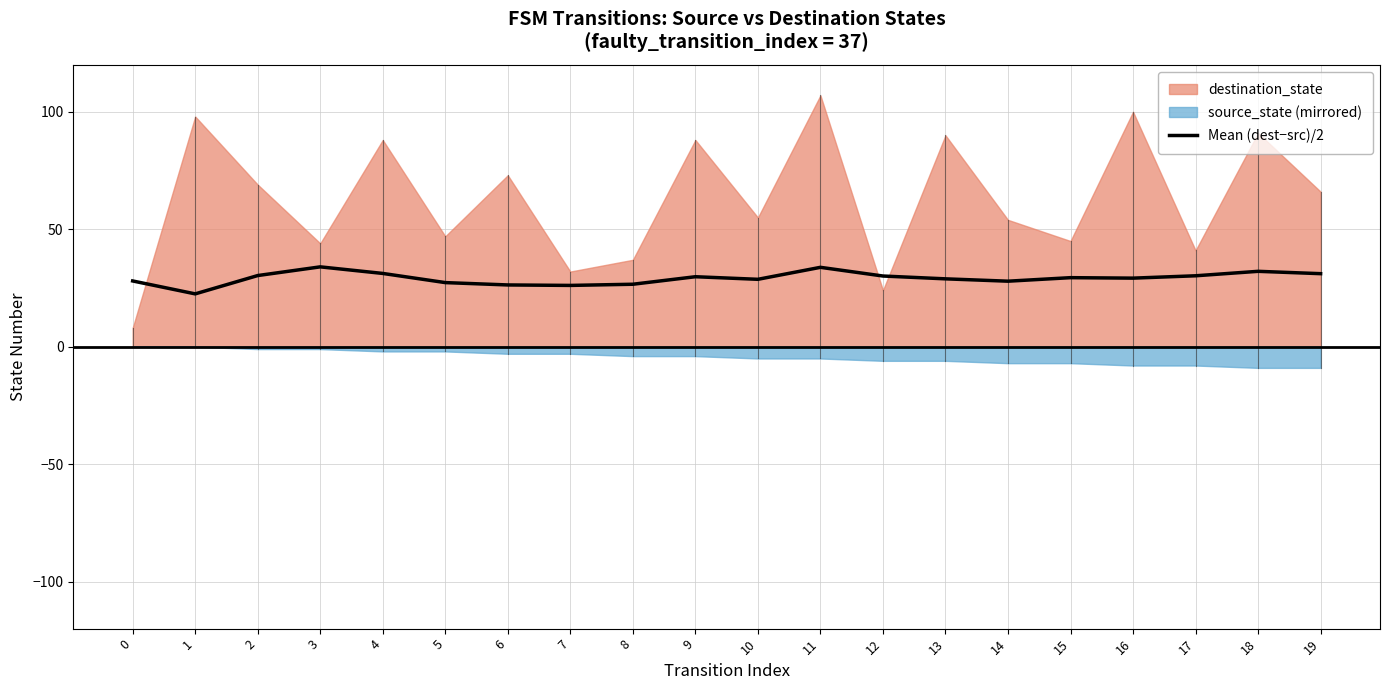

Where does the data first go above 29?

2